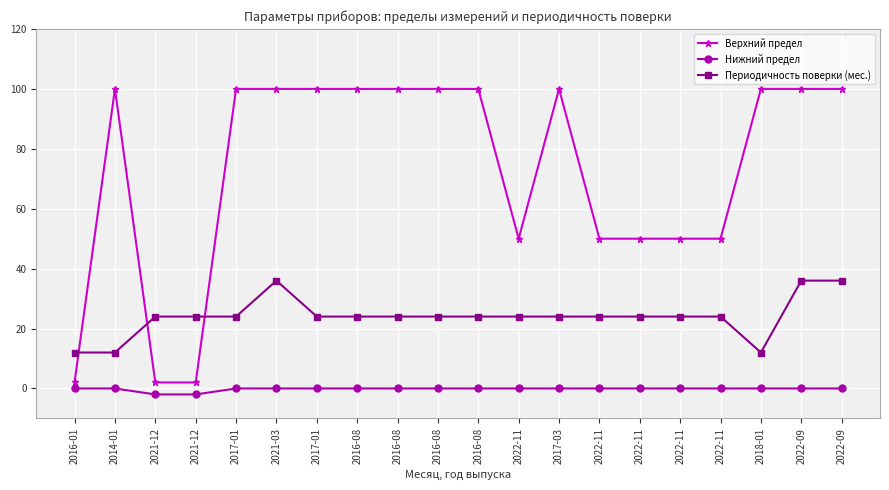

True or false: Периодичность поверки (мес.) has a value of 24.0 at 2017-01.

True